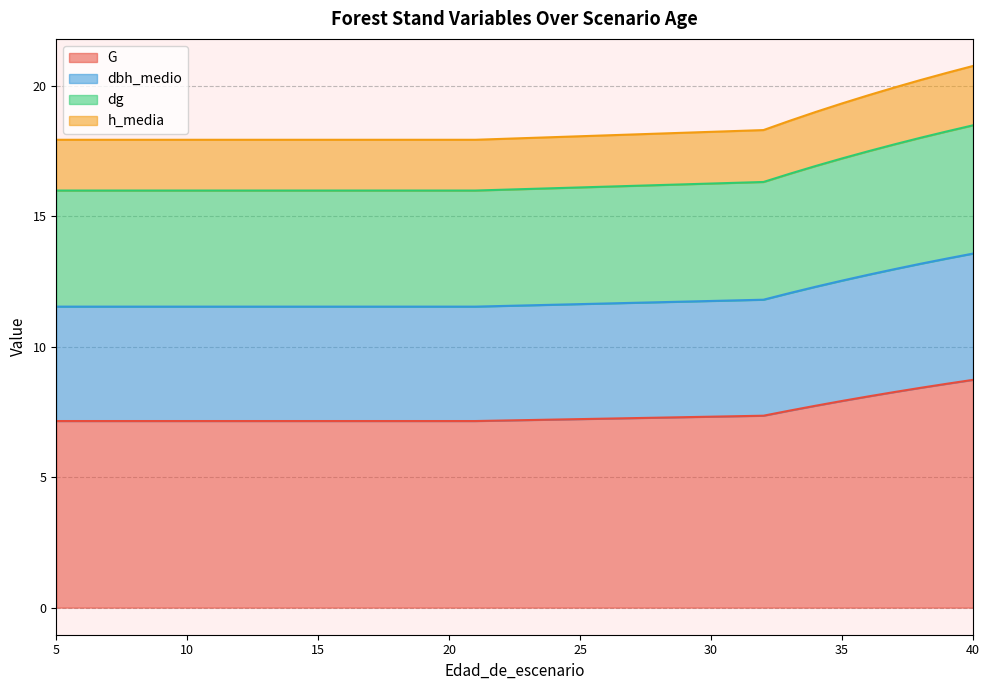

What is the total value across all series at 15?

17.9